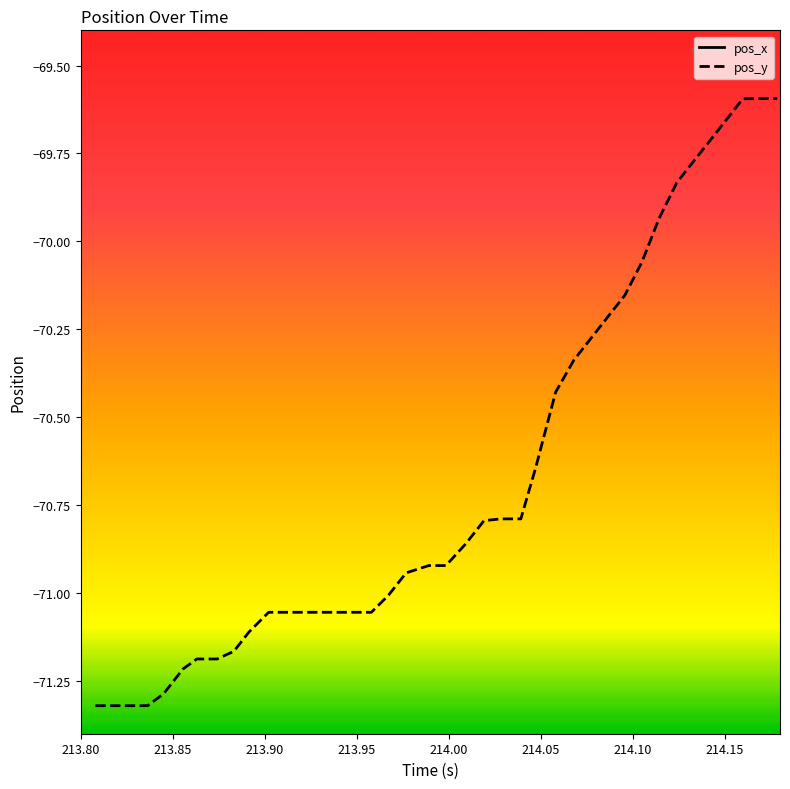

How many values in the pos_x series exceed 0?

38